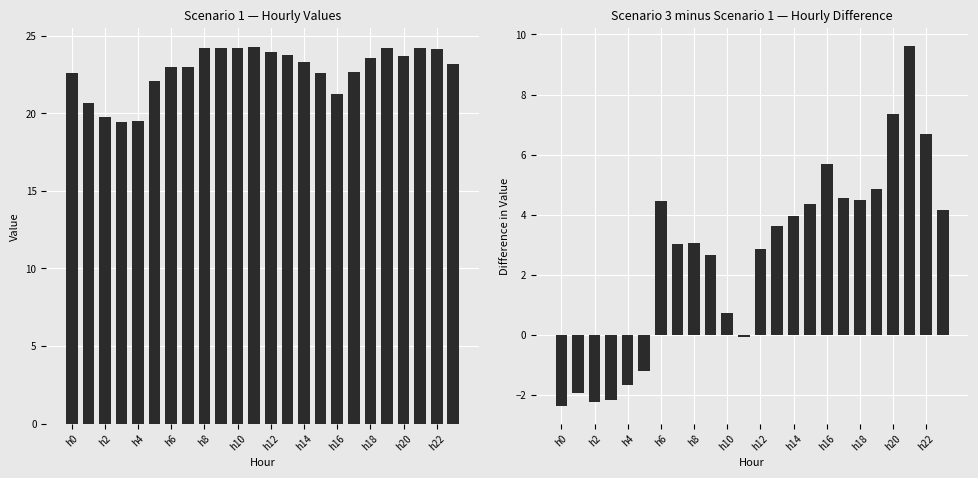

Between h4 and 13, which is larger?

13